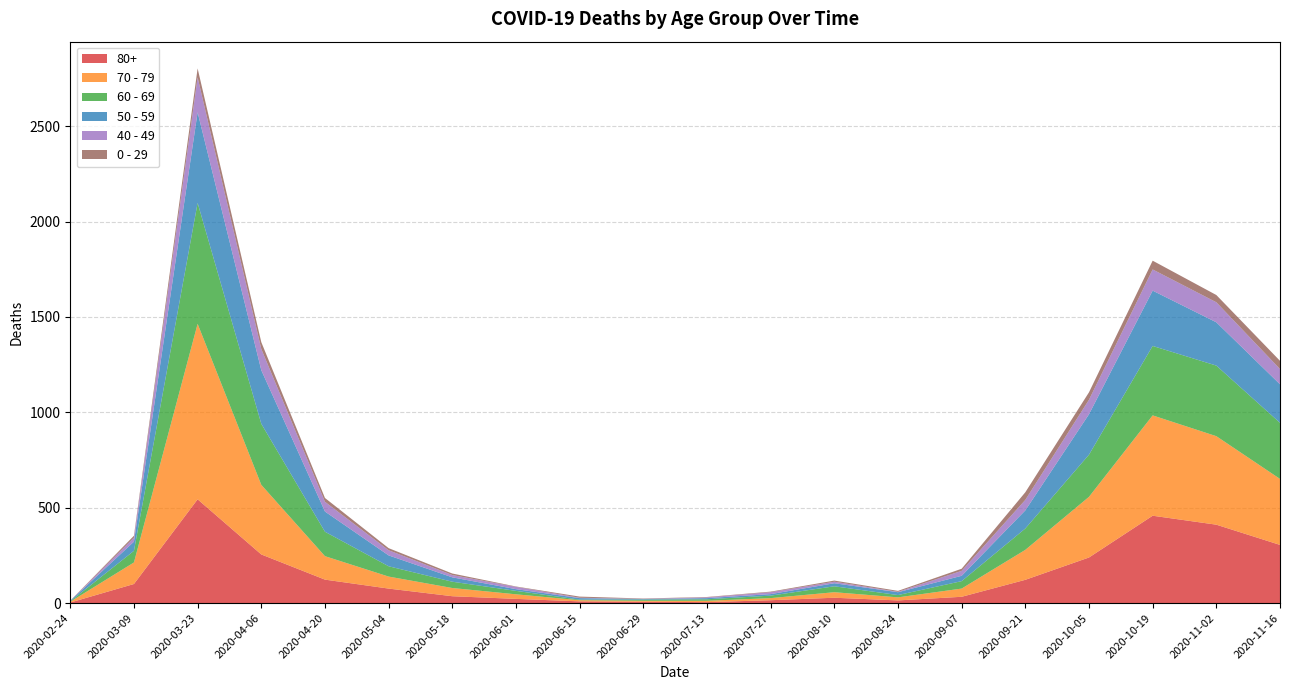

Reading right to left, list all the values displayed in this chart.

80+: 2020-11-16=305	2020-11-02=411	2020-10-19=458	2020-10-05=239	2020-09-21=122	2020-09-07=33	2020-08-24=14	2020-08-10=28	2020-07-27=15	2020-07-13=5	2020-06-29=7	2020-06-15=9	2020-06-01=22	2020-05-18=36	2020-05-04=76	2020-04-20=123	2020-04-06=255	2020-03-23=544	2020-03-09=100	2020-02-24=3
70 - 79: 2020-11-16=346	2020-11-02=464	2020-10-19=526	2020-10-05=318	2020-09-21=157	2020-09-07=43	2020-08-24=16	2020-08-10=29	2020-07-27=11	2020-07-13=7	2020-06-29=5	2020-06-15=6	2020-06-01=24	2020-05-18=43	2020-05-04=63	2020-04-20=123	2020-04-06=365	2020-03-23=920	2020-03-09=113	2020-02-24=4
60 - 69: 2020-11-16=294	2020-11-02=370	2020-10-19=364	2020-10-05=221	2020-09-21=112	2020-09-07=39	2020-08-24=12	2020-08-10=31	2020-07-27=13	2020-07-13=8	2020-06-29=6	2020-06-15=3	2020-06-01=18	2020-05-18=33	2020-05-04=54	2020-04-20=128	2020-04-06=320	2020-03-23=634	2020-03-09=61	2020-02-24=2
50 - 59: 2020-11-16=202	2020-11-02=227	2020-10-19=290	2020-10-05=212	2020-09-21=95	2020-09-07=28	2020-08-24=15	2020-08-10=16	2020-07-27=8	2020-07-13=6	2020-06-29=3	2020-06-15=8	2020-06-01=9	2020-05-18=23	2020-05-04=57	2020-04-20=106	2020-04-06=281	2020-03-23=475	2020-03-09=48	2020-02-24=3
40 - 49: 2020-11-16=80	2020-11-02=105	2020-10-19=111	2020-10-05=76	2020-09-21=55	2020-09-07=26	2020-08-24=2	2020-08-10=8	2020-07-27=10	2020-07-13=4	2020-06-29=1	2020-06-15=2	2020-06-01=12	2020-05-18=12	2020-05-04=27	2020-04-20=51	2020-04-06=111	2020-03-23=183	2020-03-09=21	2020-02-24=0
0 - 29: 2020-11-16=43	2020-11-02=38	2020-10-19=46	2020-10-05=39	2020-09-21=40	2020-09-07=11	2020-08-24=5	2020-08-10=6	2020-07-27=3	2020-07-13=2	2020-06-29=2	2020-06-15=6	2020-06-01=2	2020-05-18=8	2020-05-04=11	2020-04-20=20	2020-04-06=36	2020-03-23=47	2020-03-09=10	2020-02-24=1